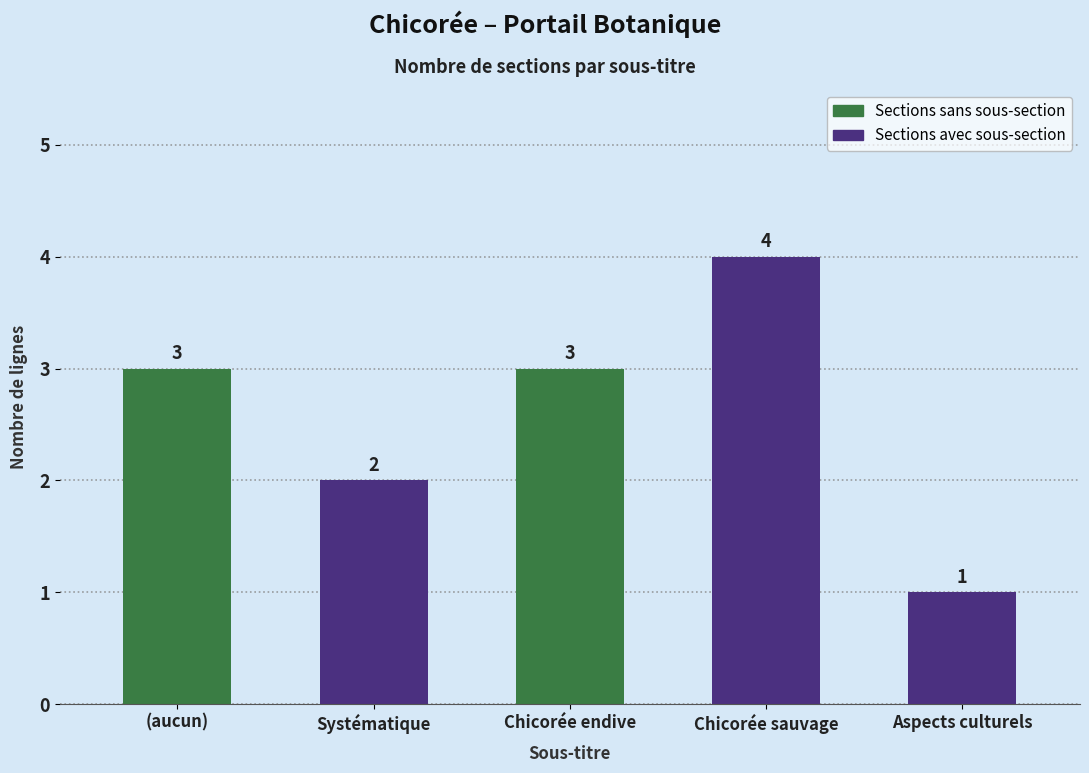

What is the sum of all Sections sans sous-section values?

6